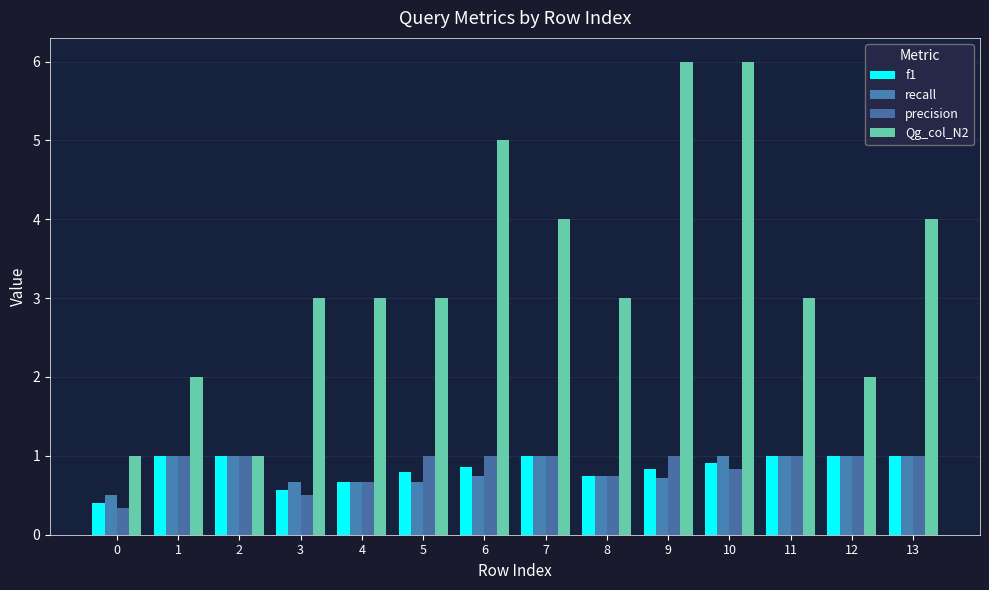

Rank the categories by Qg_col_N2 value from highest to lowest.

9, 10, 6, 7, 13, 3, 4, 5, 8, 11, 1, 12, 0, 2